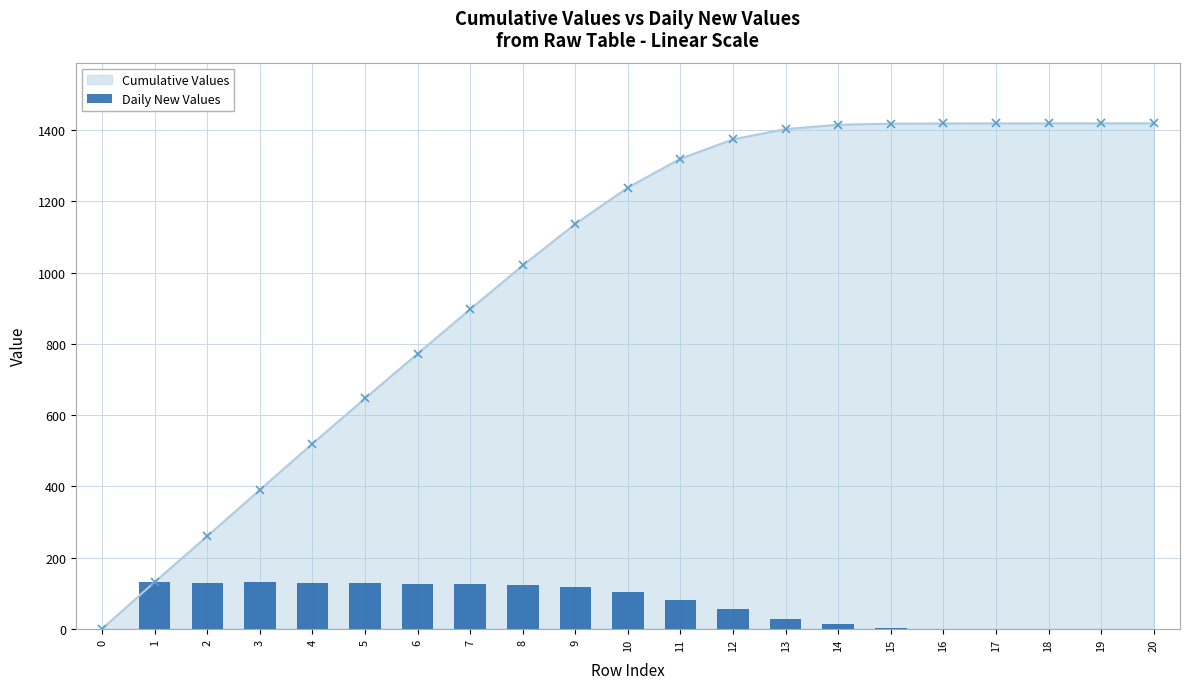

At which label does the data first exceed 80?

1